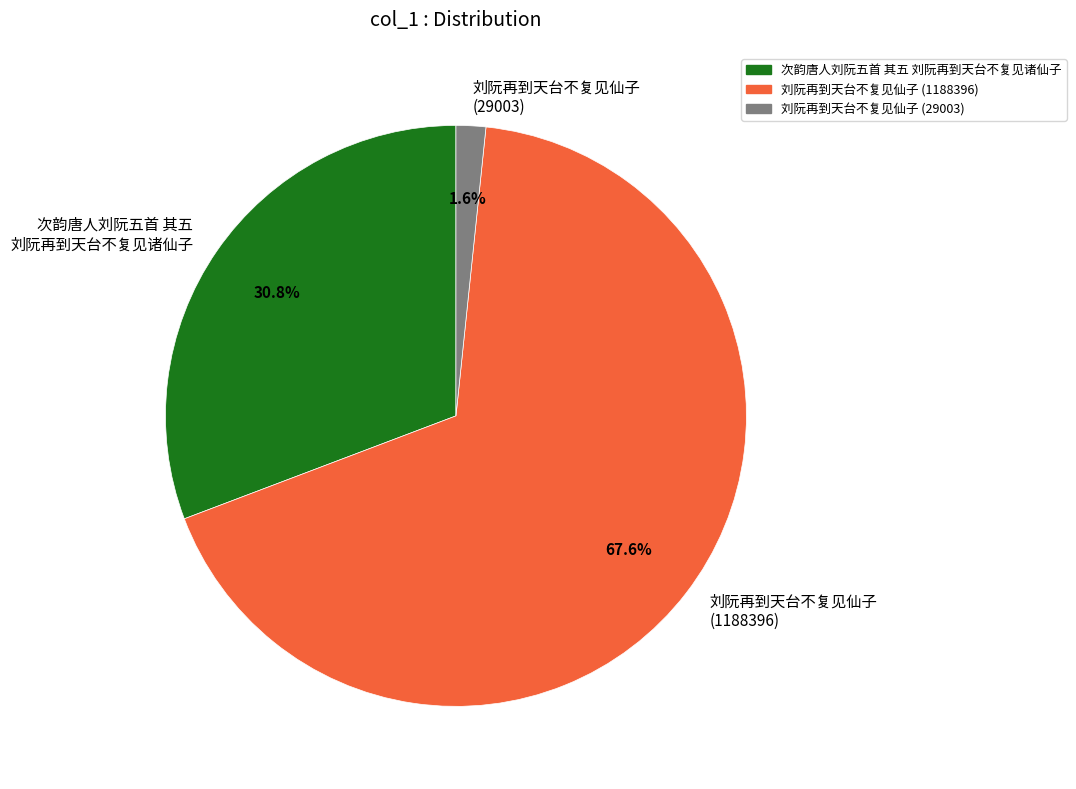

To the nearest percent, what is the difference between the largest and smallest slice percentages?

66%